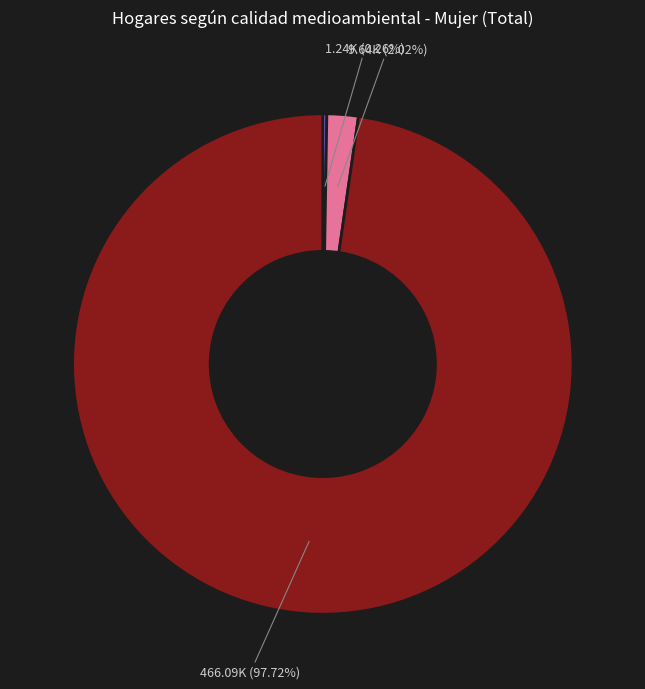

Is there a majority slice in this chart?

Yes